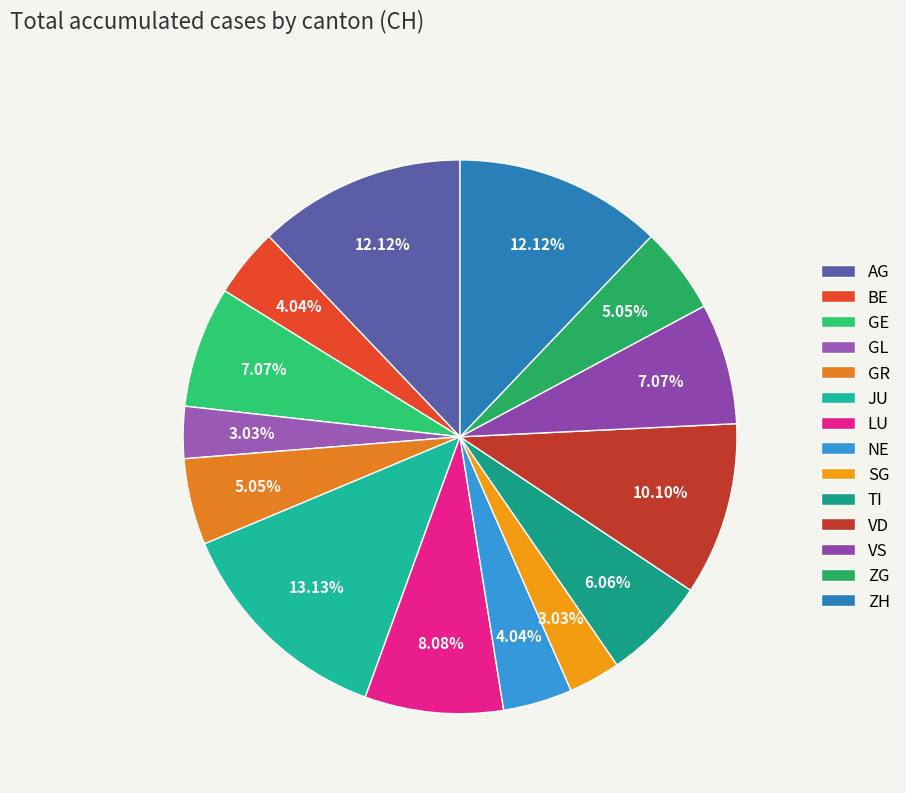

Which slice is the largest?

JU